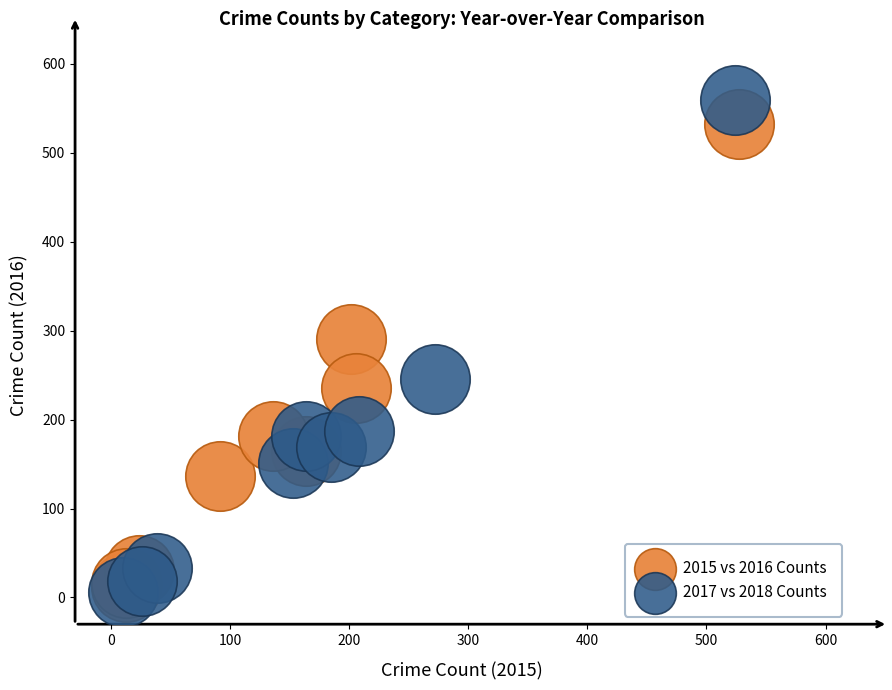

Which series contains the highest Y value?

2017 vs 2018 Counts